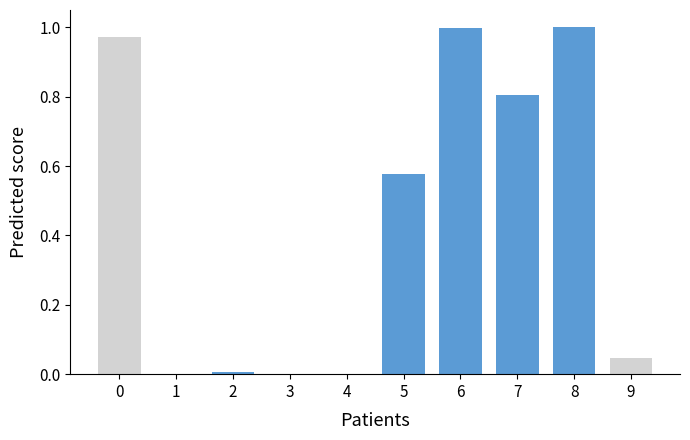

Is it true that Prediction equals 0.2 at MDD 9?

False